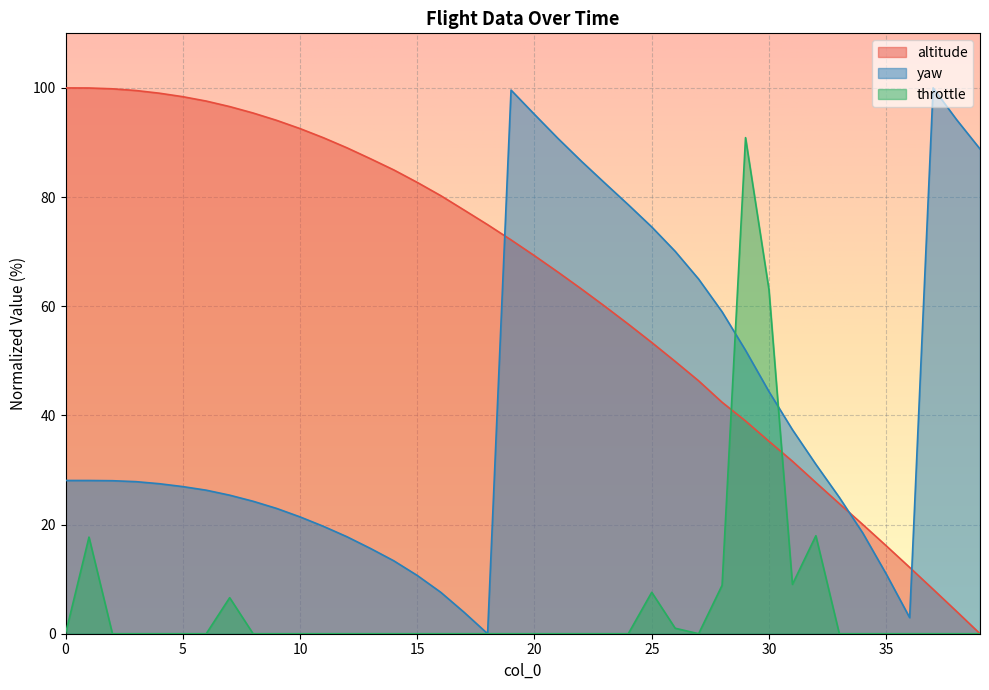

Rank the series by their average value, from highest to lowest.

altitude, yaw, throttle